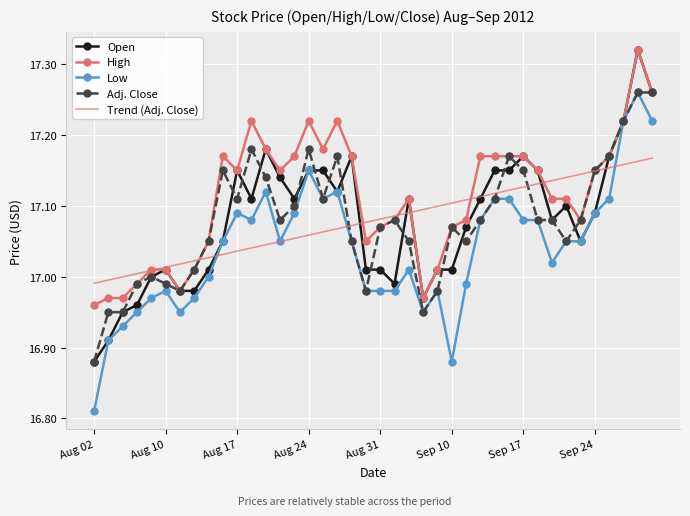

Which series has the widest spread of values?

Low